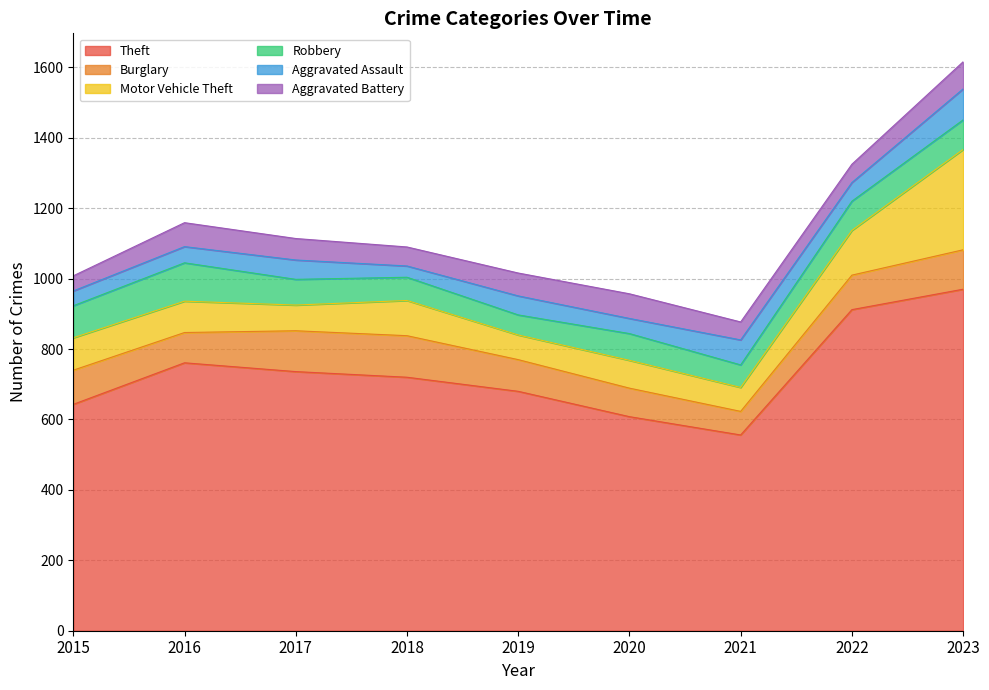

True or false: Aggravated Battery and Motor Vehicle Theft intersect in this chart.

False